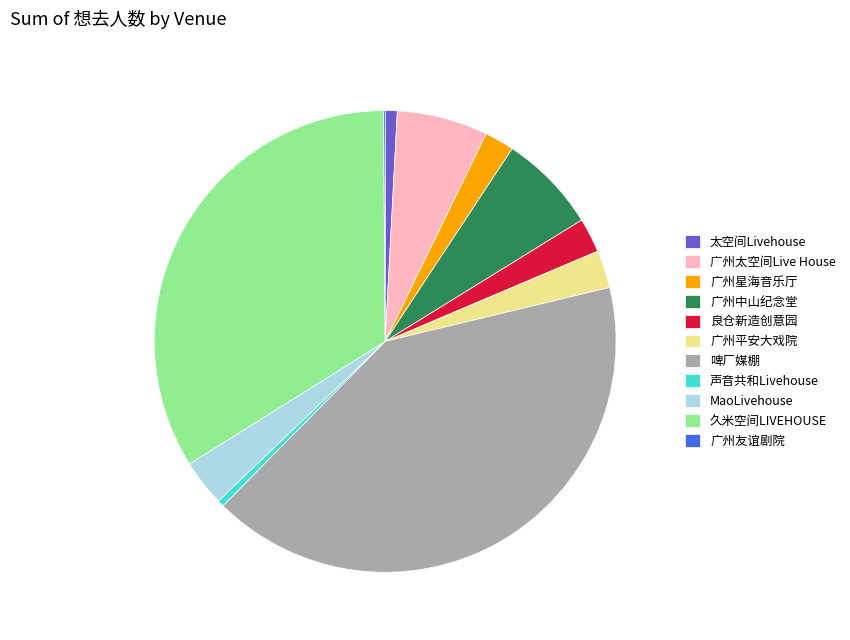

Approximately how many times larger is the value at 啤厂媒棚 compared to 久米空间LIVEHOUSE?

1.2